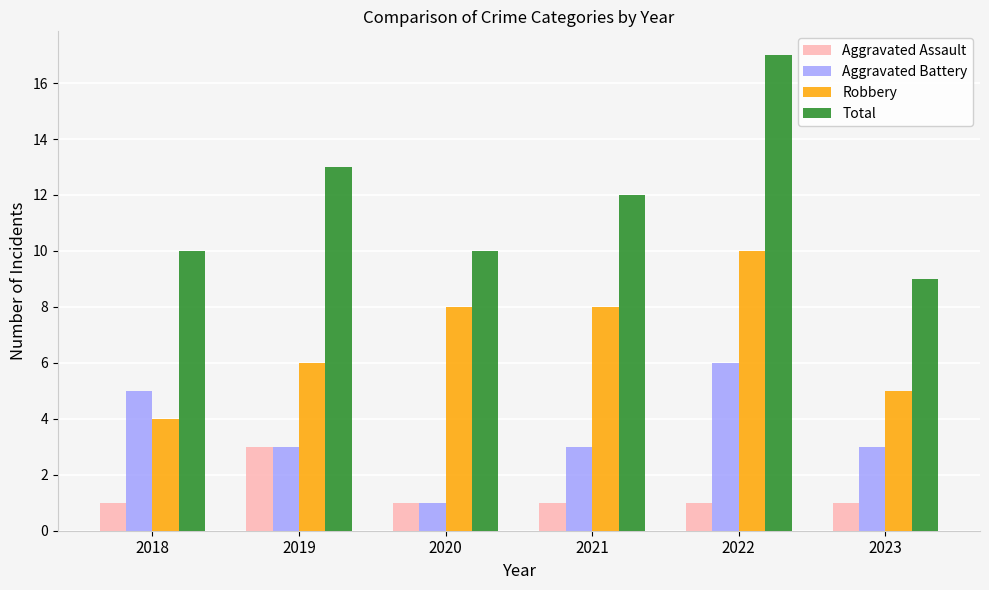

What is the maximum value for Aggravated Assault?

3